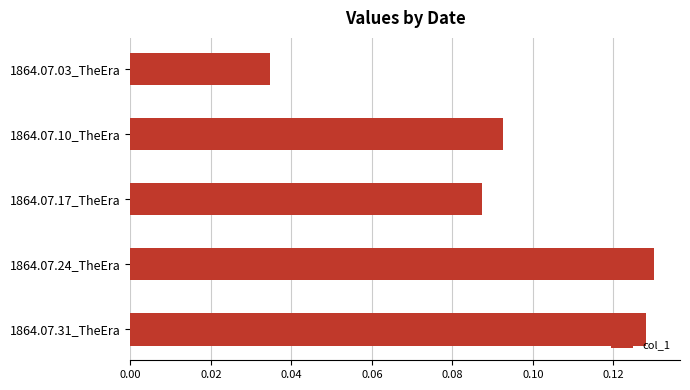

Rank the categories by value from highest to lowest.

1864.07.24_TheEra, 1864.07.31_TheEra, 1864.07.10_TheEra, 1864.07.17_TheEra, 1864.07.03_TheEra